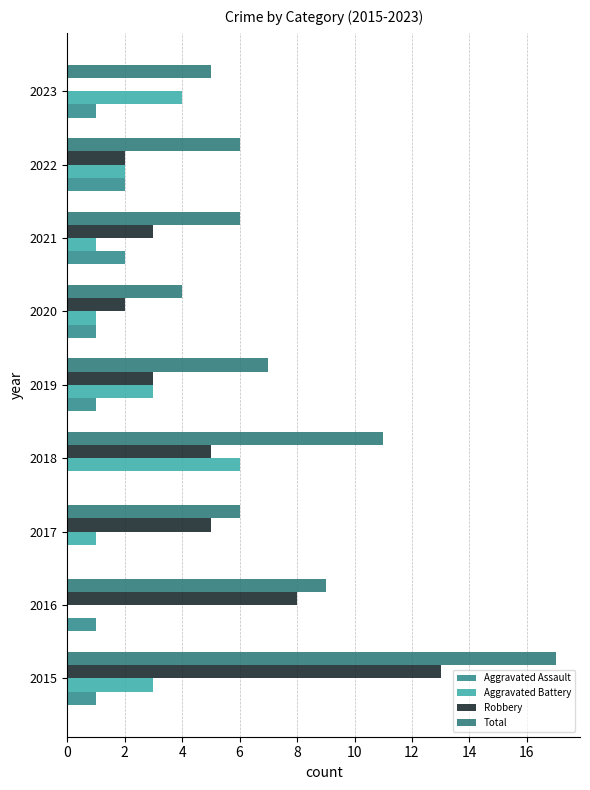

At how many categories does at least one series exceed 5?

7